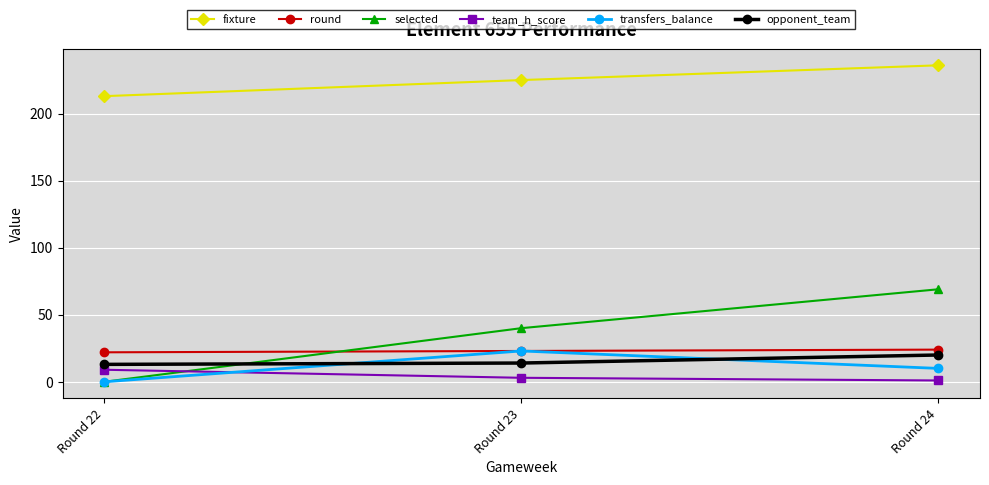

True or false: round has a value of 22 at Round 22.

True